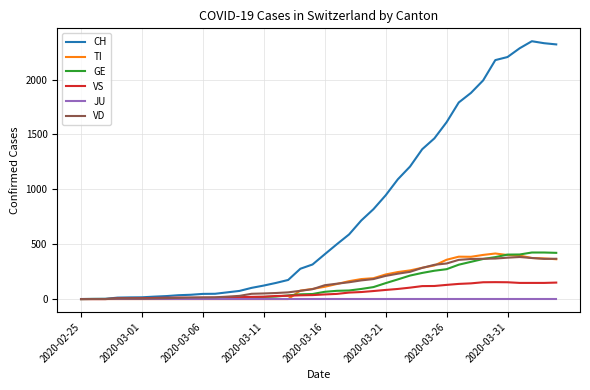

What is the maximum value shown in the chart?

2349